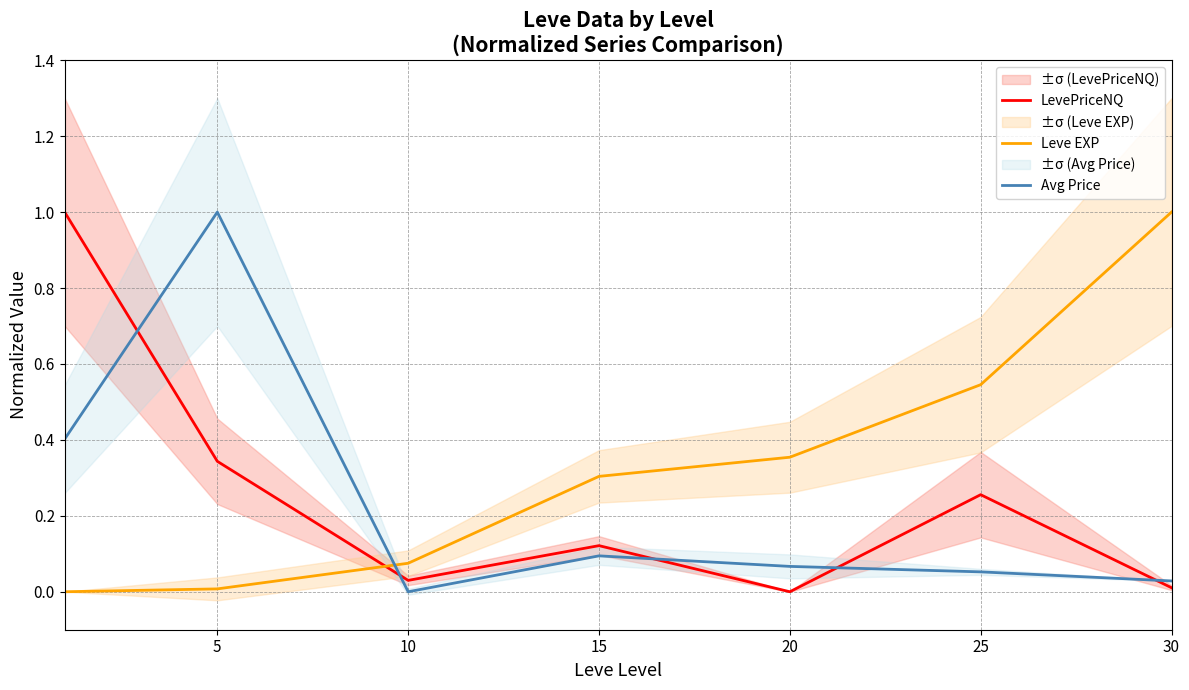

How many values in Leve EXP are above zero?

6